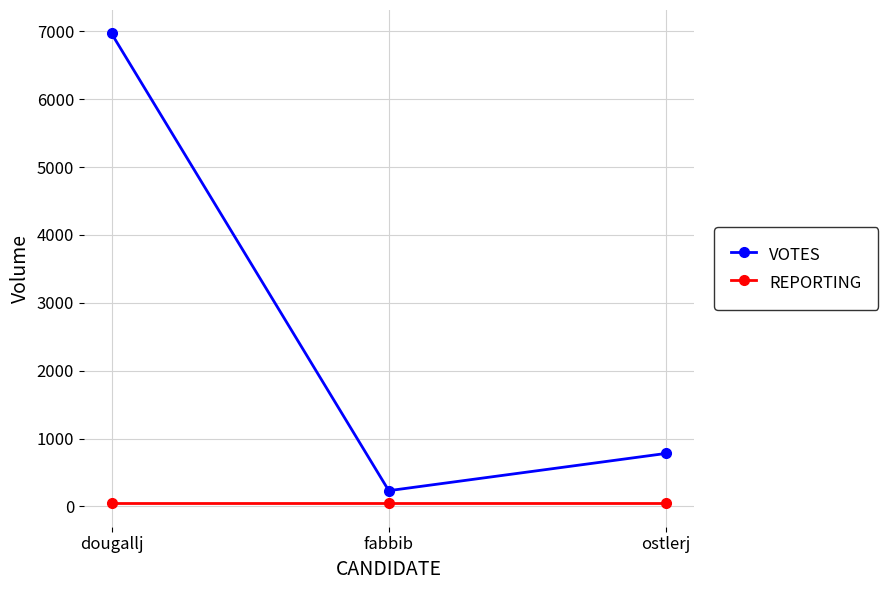

Does the chart display data point markers on the line(s)?

Yes